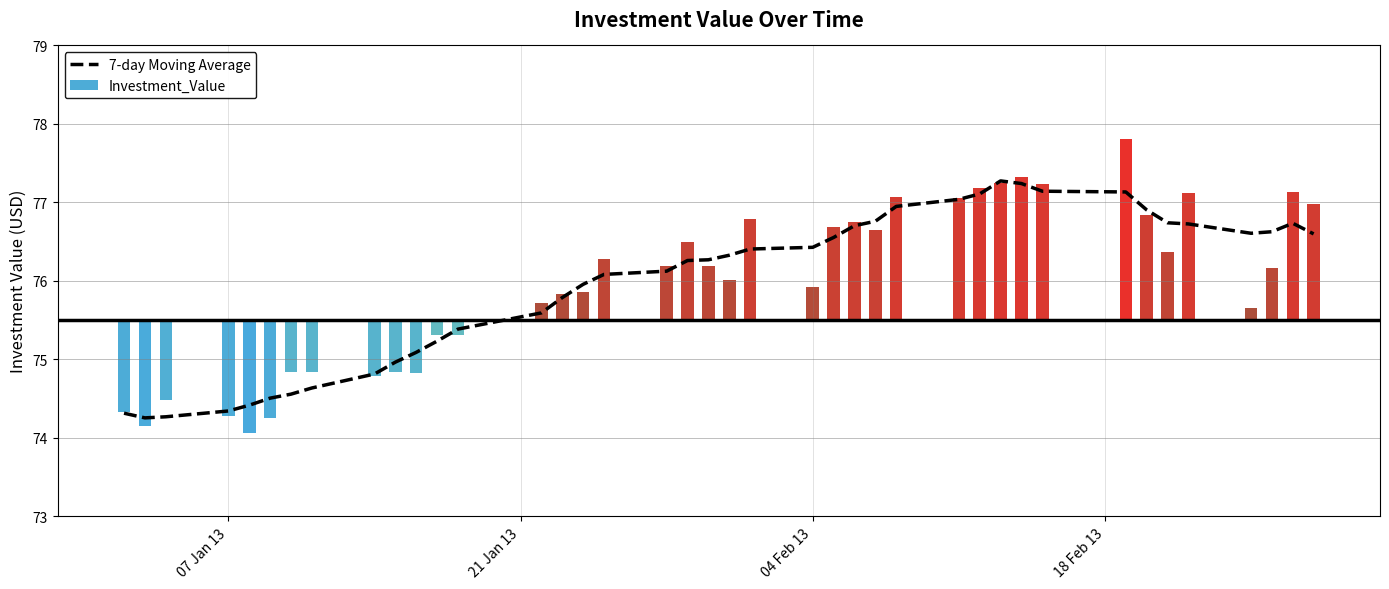

What is the highest value of the 7-day Moving Average series?

77.3